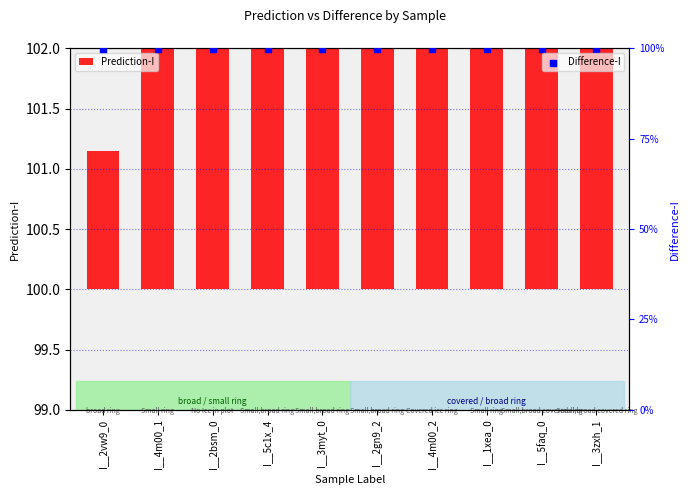

Which series has the largest total across all categories?

Difference-I